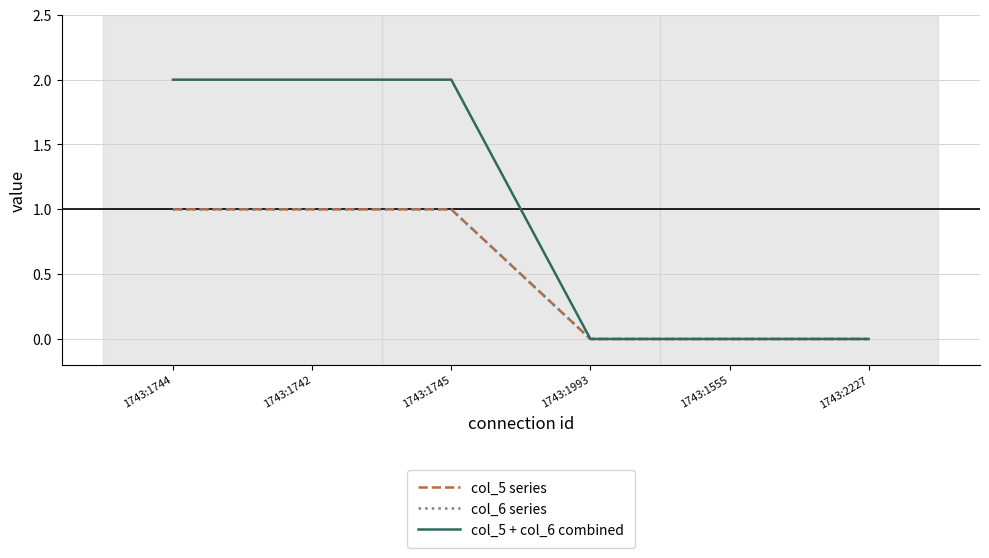

The col_6 series series shows 0 at 1743:1993. True or false?

True